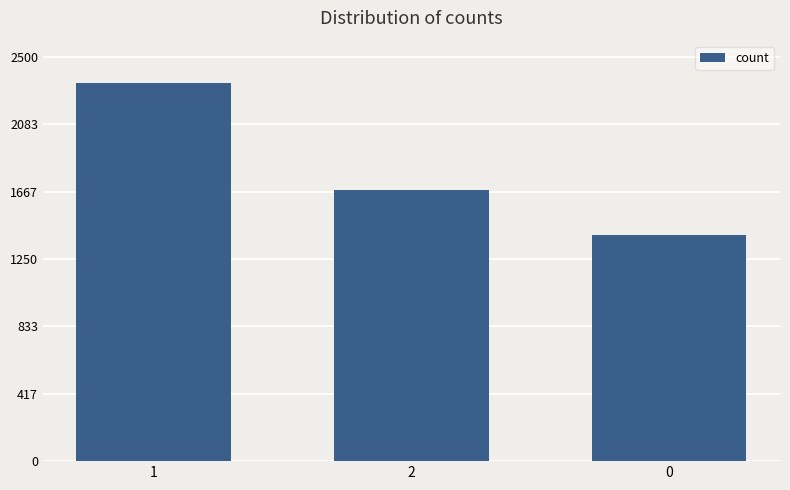

What is the label of the 2nd bar from the left?

2